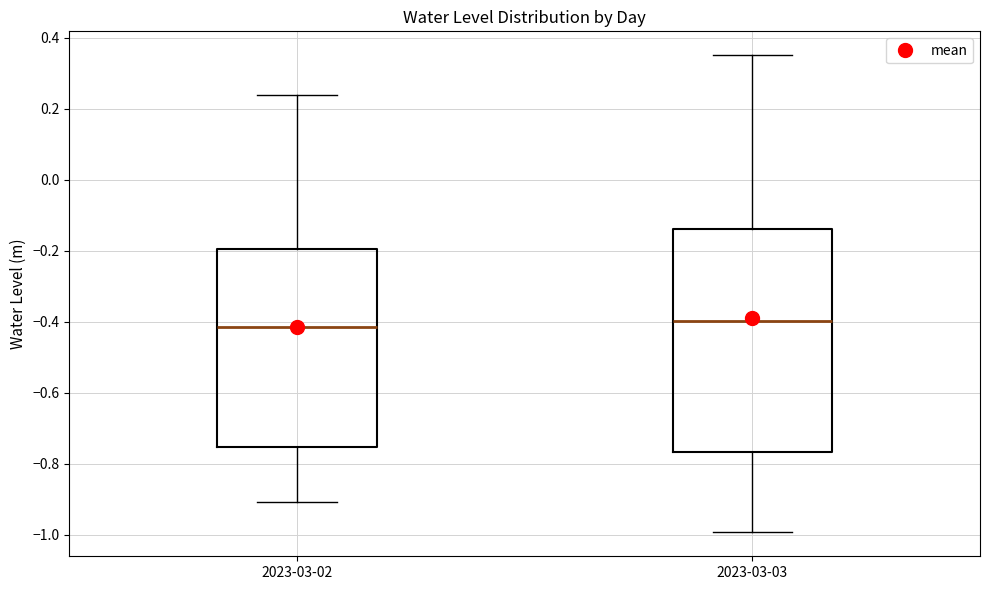

Where does the upper whisker of the box for 2023-03-03 end on the y-axis? The values are not printed on the chart, so give them approximately, as read against the axis.

0.36